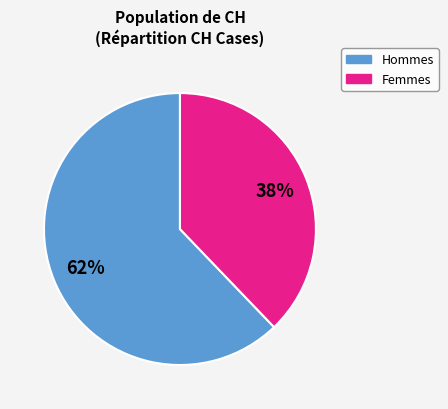

To the nearest percent, what is the difference between the largest and smallest slice percentages?

24%